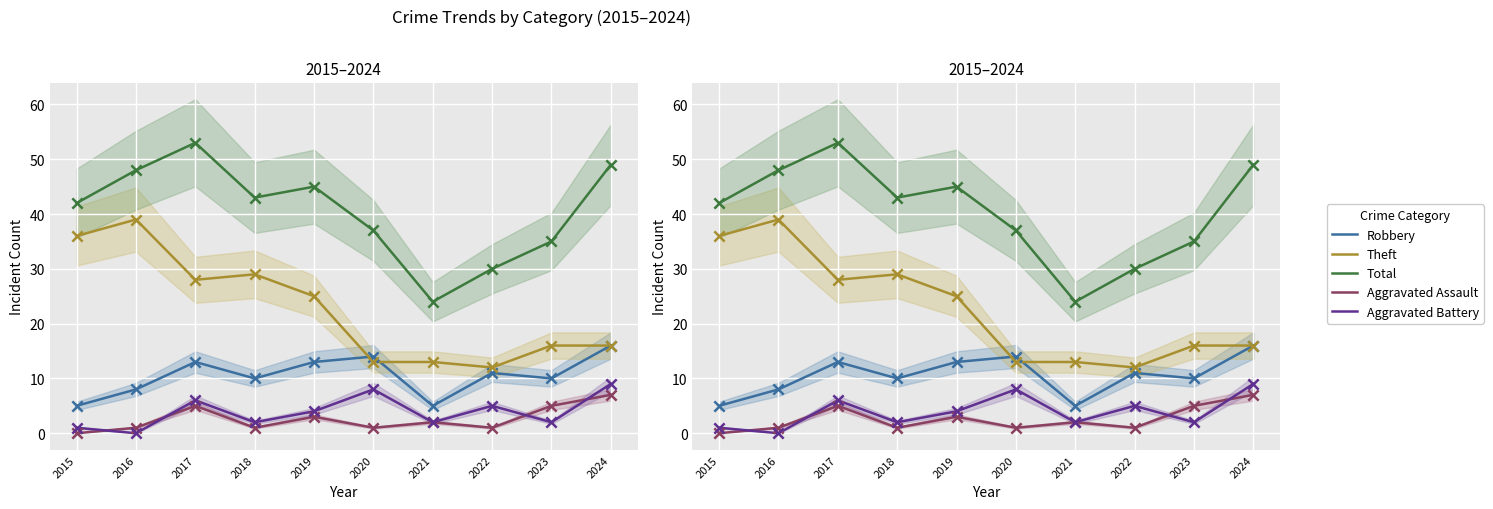

What are all the series names shown in the legend?

Robbery, Theft, Total, Aggravated Assault, Aggravated Battery